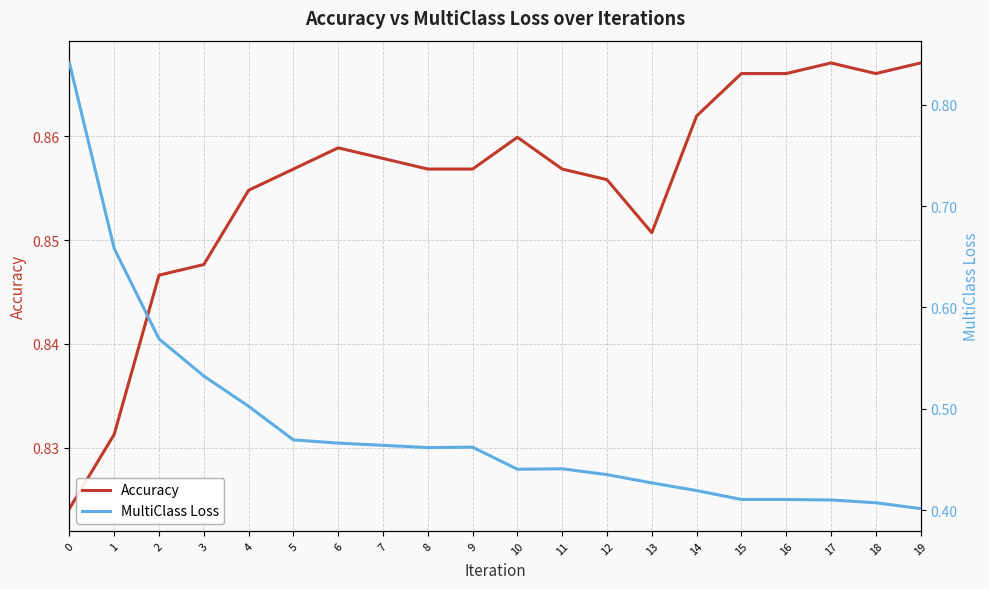

How many interior local peaks does the MultiClass Loss series have?

2